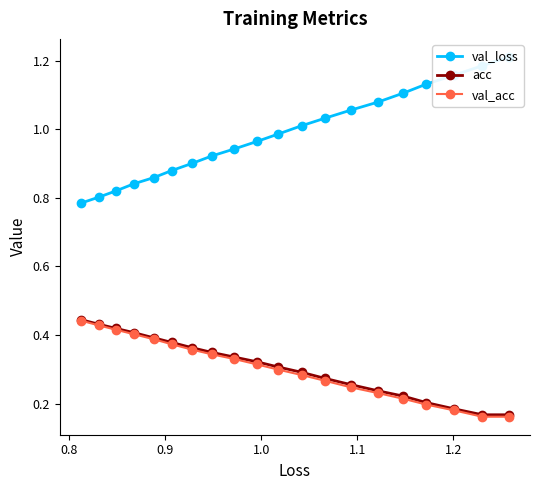

Is this an area chart (filled region under the line)?

No